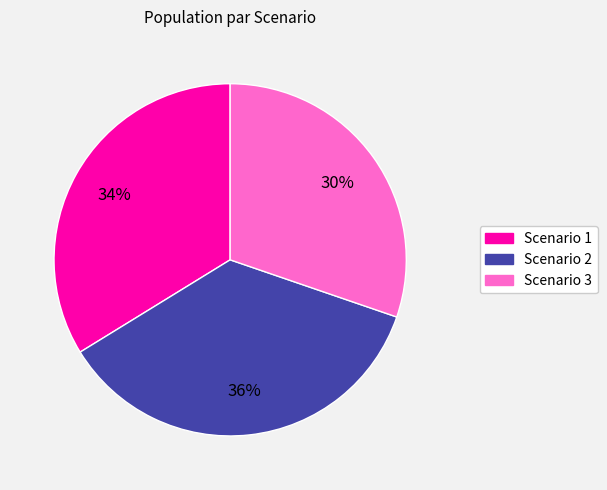

To the nearest percent, what is the combined percentage of Scenario 3 and Scenario 1?

64%